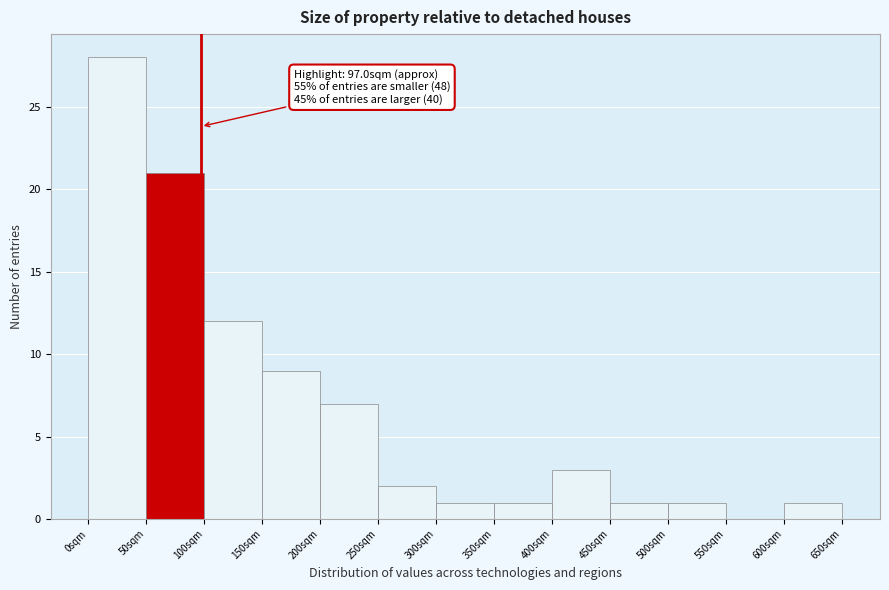

Which range on the x-axis has the tallest bar?

0 to 50